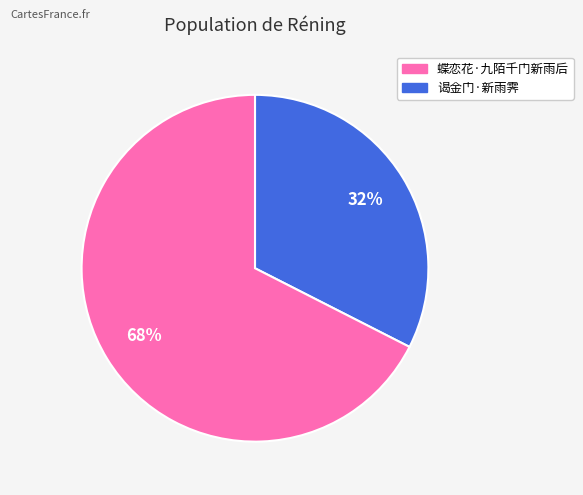

Between 谒金门·新雨霁 and 蝶恋花·九陌千门新雨后, which is larger?

谒金门·新雨霁